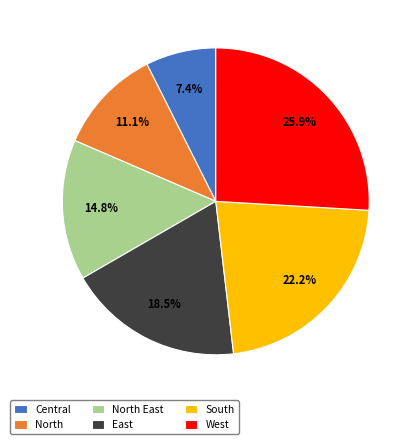

The South slice represents 22% of the pie. True or false?

True